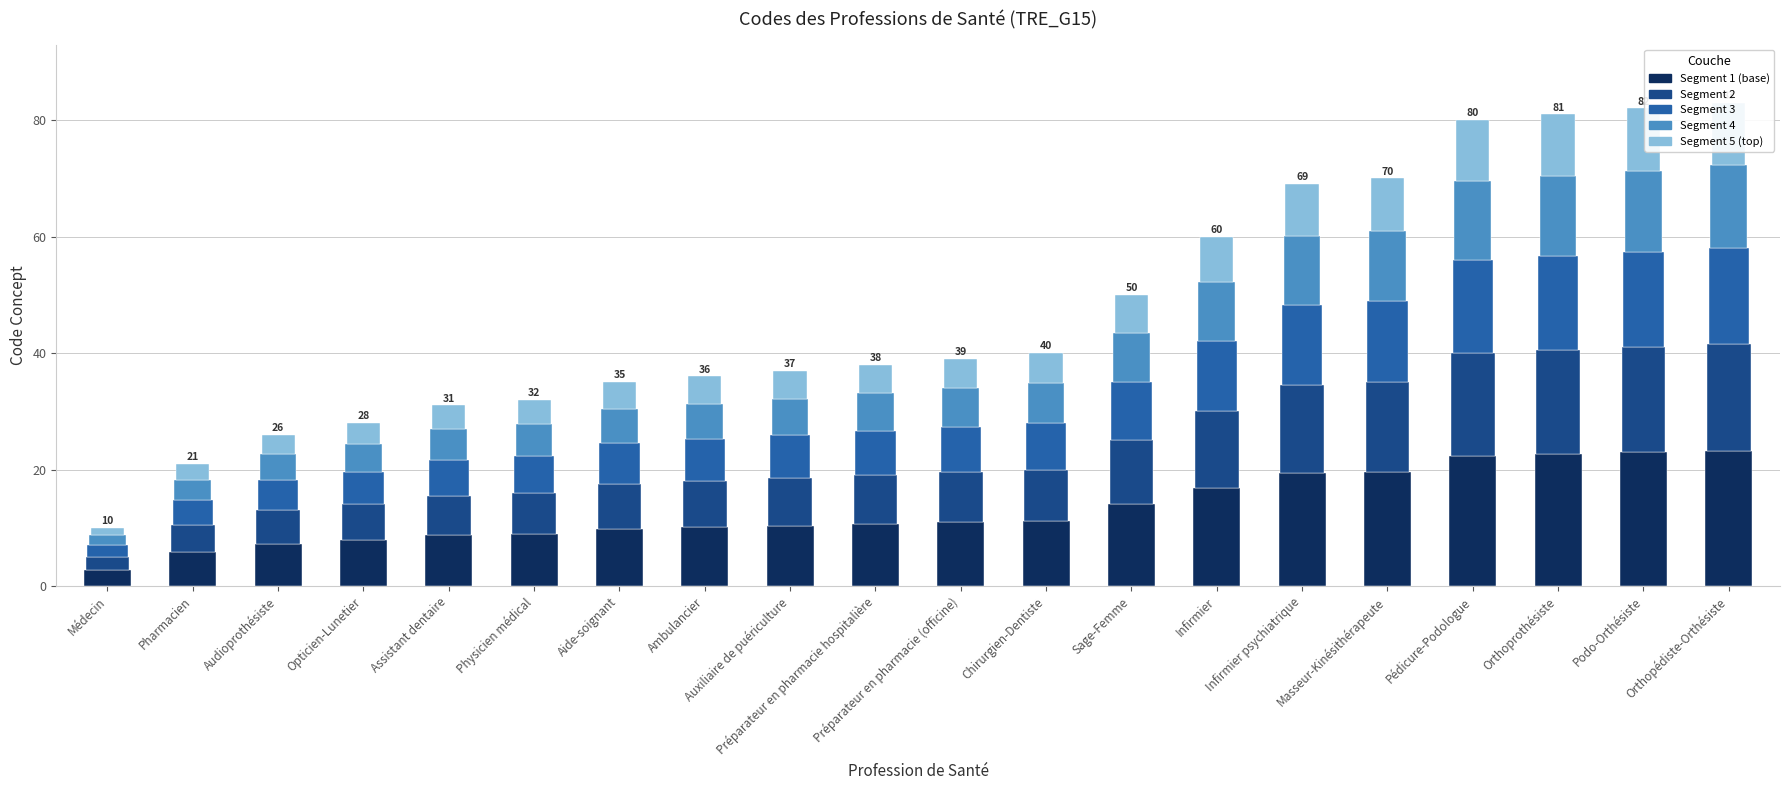

Reading left to right, extract all data points from this chart.

Segment 1: Médecin=2.8	Pharmacien=5.9	Audioprothésiste=7.3	Opticien-Lunetier=7.8	Assistant dentaire=8.7	Physicien médical=9.0	Aide-soignant=9.8	Ambulancier=10.1	Auxiliaire de puériculture=10.4	Préparateur en pharmacie hospitalière=10.6	Préparateur en pharmacie (officine)=10.9	Chirurgien-Dentiste=11.2	Sage-Femme=14.0	Infirmier=16.8	Infirmier psychiatrique=19.3	Masseur-Kinésithérapeute=19.6	Pédicure-Podologue=22.4	Orthoprothésiste=22.7	Podo-Orthésiste=23.0	Orthopédiste-Orthésiste=23.2
Segment 2: Médecin=2.2	Pharmacien=4.6	Audioprothésiste=5.7	Opticien-Lunetier=6.2	Assistant dentaire=6.8	Physicien médical=7.0	Aide-soignant=7.7	Ambulancier=7.9	Auxiliaire de puériculture=8.1	Préparateur en pharmacie hospitalière=8.4	Préparateur en pharmacie (officine)=8.6	Chirurgien-Dentiste=8.8	Sage-Femme=11.0	Infirmier=13.2	Infirmier psychiatrique=15.2	Masseur-Kinésithérapeute=15.4	Pédicure-Podologue=17.6	Orthoprothésiste=17.8	Podo-Orthésiste=18.0	Orthopédiste-Orthésiste=18.3
Segment 3: Médecin=2.0	Pharmacien=4.2	Audioprothésiste=5.2	Opticien-Lunetier=5.6	Assistant dentaire=6.2	Physicien médical=6.4	Aide-soignant=7.0	Ambulancier=7.2	Auxiliaire de puériculture=7.4	Préparateur en pharmacie hospitalière=7.6	Préparateur en pharmacie (officine)=7.8	Chirurgien-Dentiste=8.0	Sage-Femme=10.0	Infirmier=12.0	Infirmier psychiatrique=13.8	Masseur-Kinésithérapeute=14.0	Pédicure-Podologue=16.0	Orthoprothésiste=16.2	Podo-Orthésiste=16.4	Orthopédiste-Orthésiste=16.6
Segment 4: Médecin=1.7	Pharmacien=3.6	Audioprothésiste=4.4	Opticien-Lunetier=4.8	Assistant dentaire=5.3	Physicien médical=5.4	Aide-soignant=5.9	Ambulancier=6.1	Auxiliaire de puériculture=6.3	Préparateur en pharmacie hospitalière=6.5	Préparateur en pharmacie (officine)=6.6	Chirurgien-Dentiste=6.8	Sage-Femme=8.5	Infirmier=10.2	Infirmier psychiatrique=11.7	Masseur-Kinésithérapeute=11.9	Pédicure-Podologue=13.6	Orthoprothésiste=13.8	Podo-Orthésiste=13.9	Orthopédiste-Orthésiste=14.1
Segment 5: Médecin=1.3	Pharmacien=2.7	Audioprothésiste=3.4	Opticien-Lunetier=3.6	Assistant dentaire=4.0	Physicien médical=4.2	Aide-soignant=4.6	Ambulancier=4.7	Auxiliaire de puériculture=4.8	Préparateur en pharmacie hospitalière=4.9	Préparateur en pharmacie (officine)=5.1	Chirurgien-Dentiste=5.2	Sage-Femme=6.5	Infirmier=7.8	Infirmier psychiatrique=9.0	Masseur-Kinésithérapeute=9.1	Pédicure-Podologue=10.4	Orthoprothésiste=10.5	Podo-Orthésiste=10.7	Orthopédiste-Orthésiste=10.8